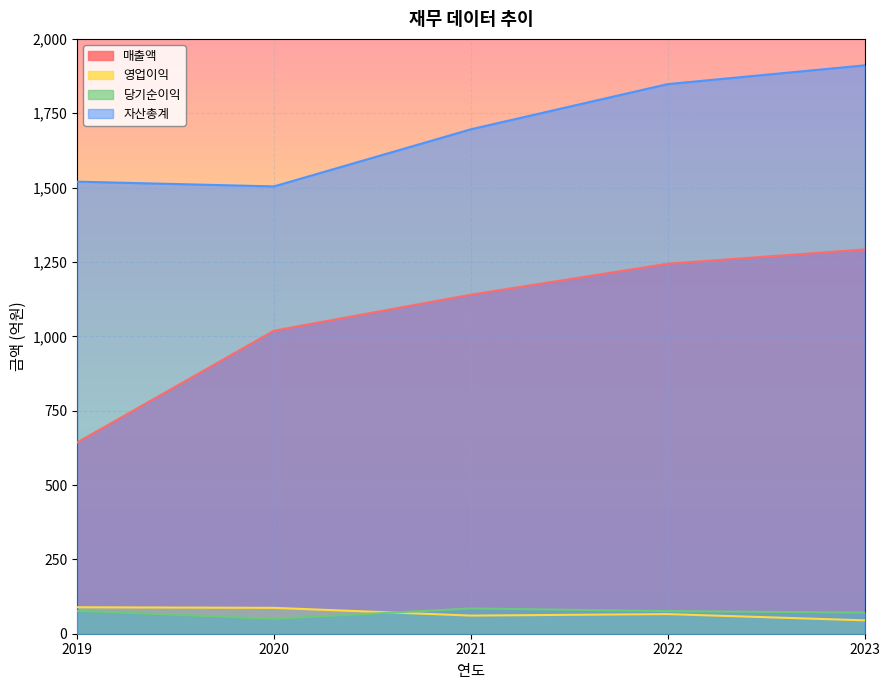

What is the value of the 자산총계 point at the 4th from the left?

1848